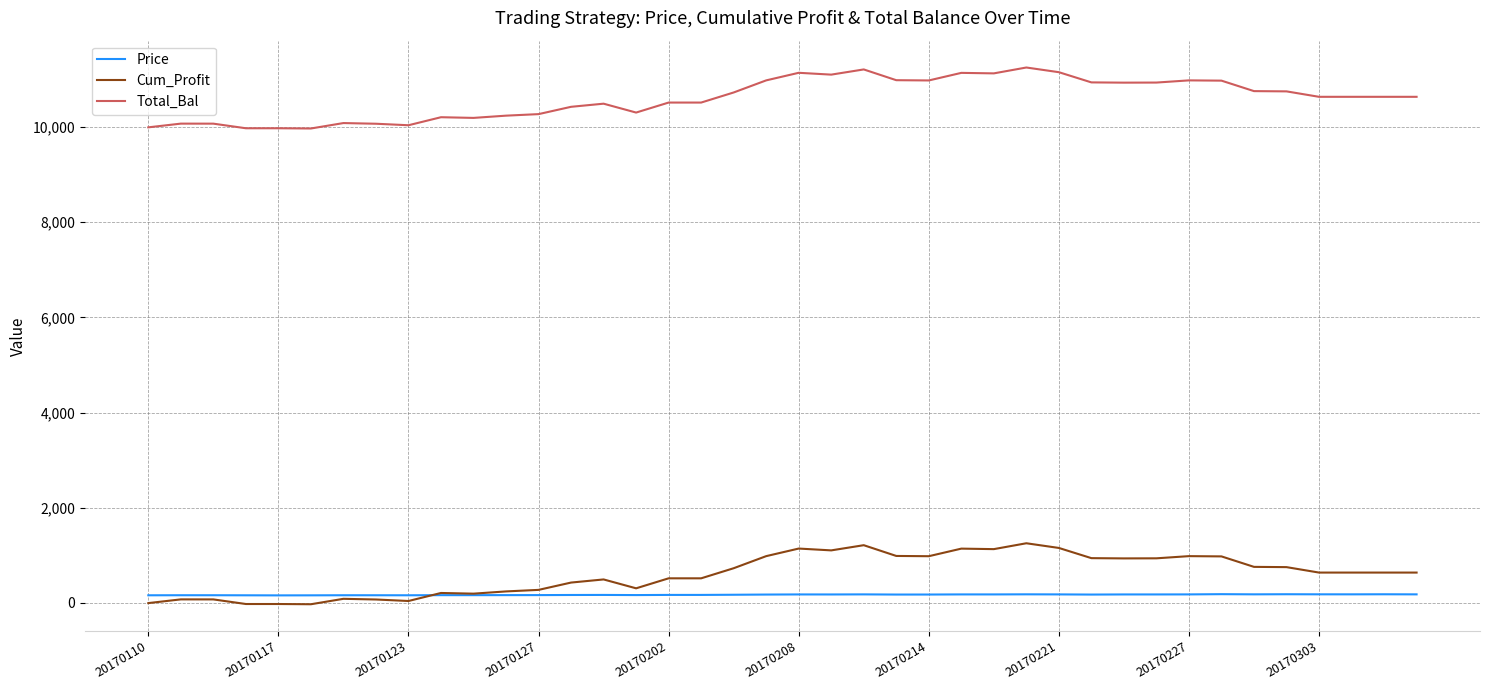

True or false: Total_Bal and Cum_Profit intersect in this chart.

False